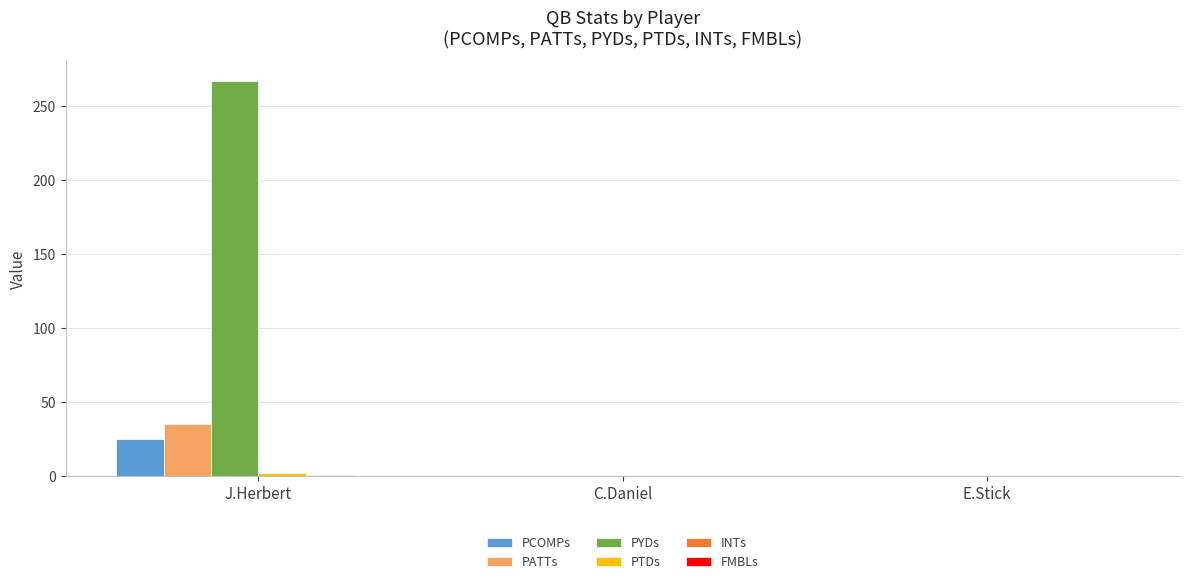

Is the value of PATTs at J.Herbert greater than the value of PYDs at C.Daniel?

Yes